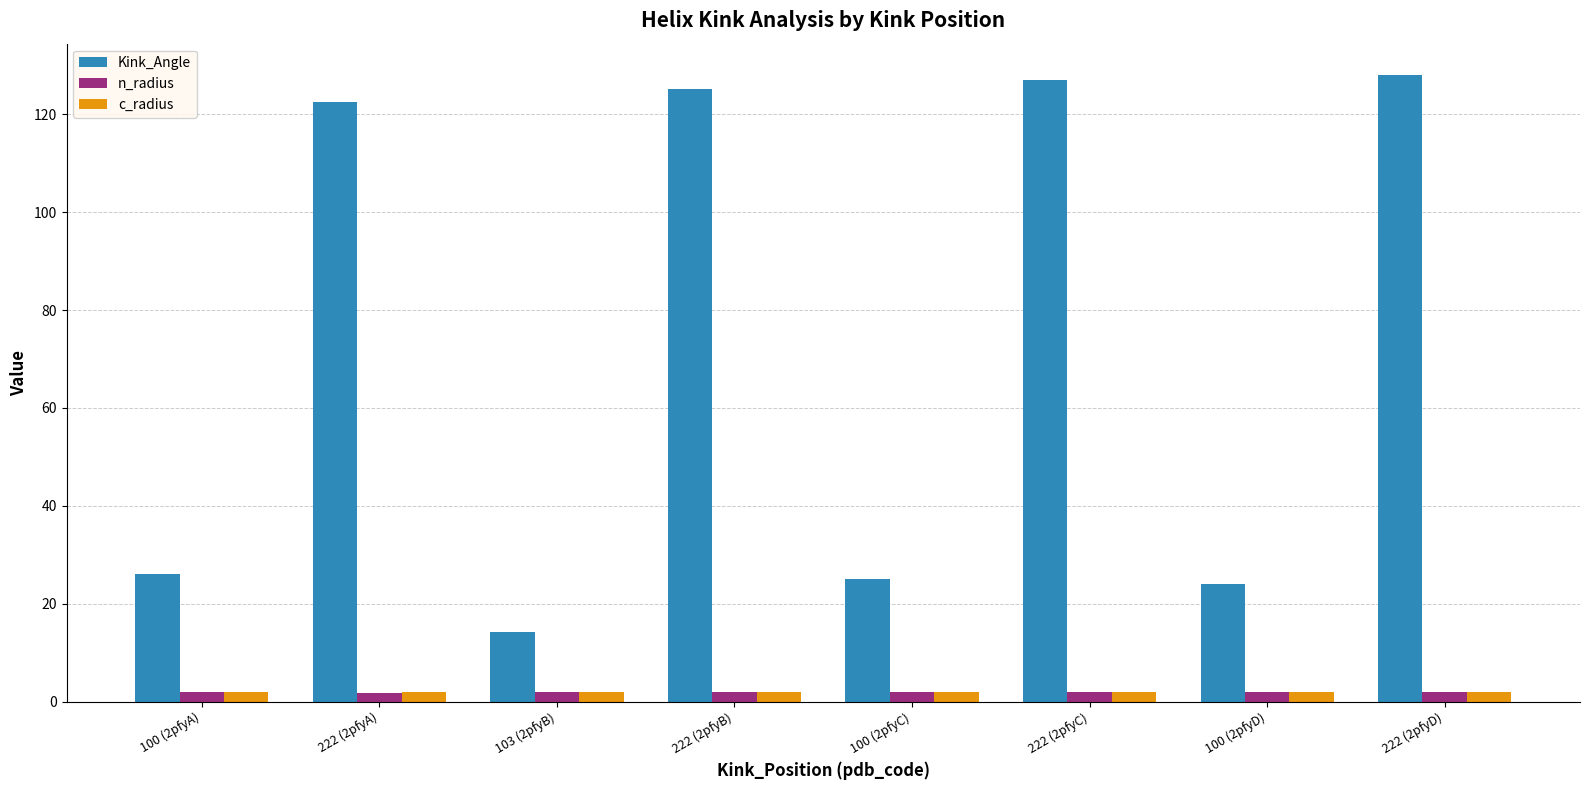

Which series has the largest range (max minus min)?

Kink_Angle